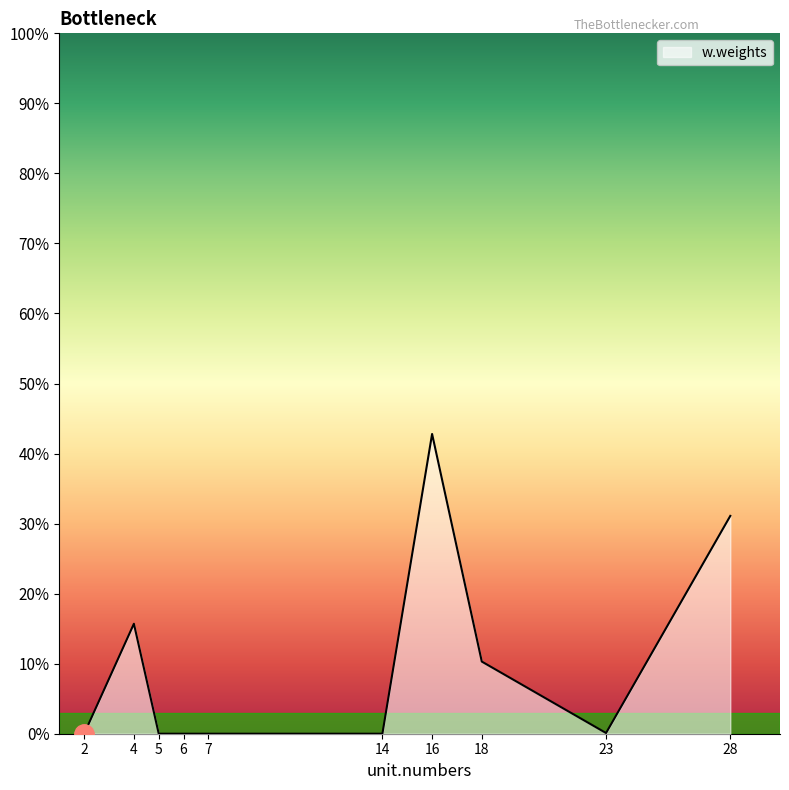

True or false: the data has more than 0 interior local peaks.

True